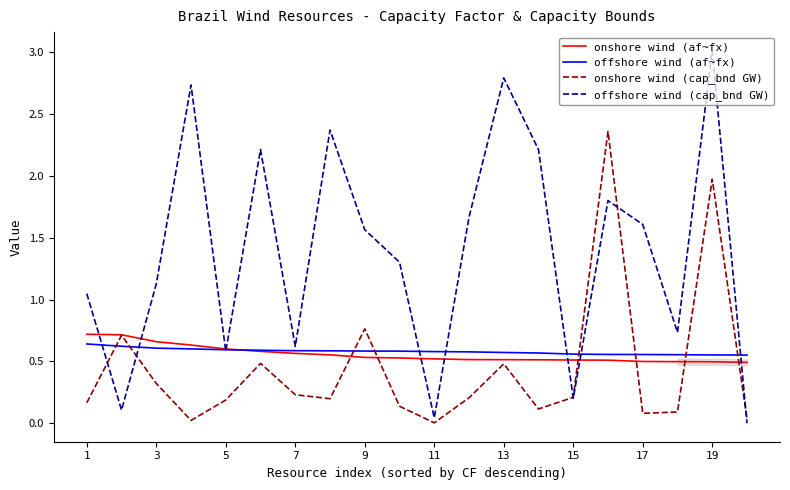

Which series has the largest total across all categories?

offshore wind (cap_bnd GW)